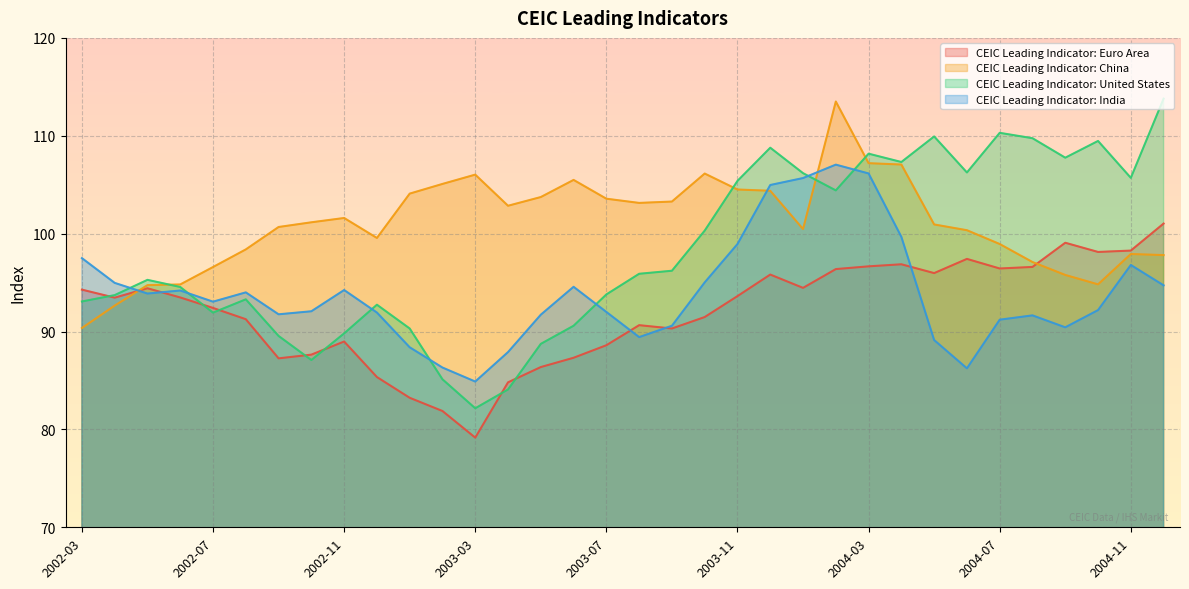

Rank the series at 2003-04 from lowest to highest value.

CEIC Leading Indicator: United States, CEIC Leading Indicator: Euro Area, CEIC Leading Indicator: India, CEIC Leading Indicator: China